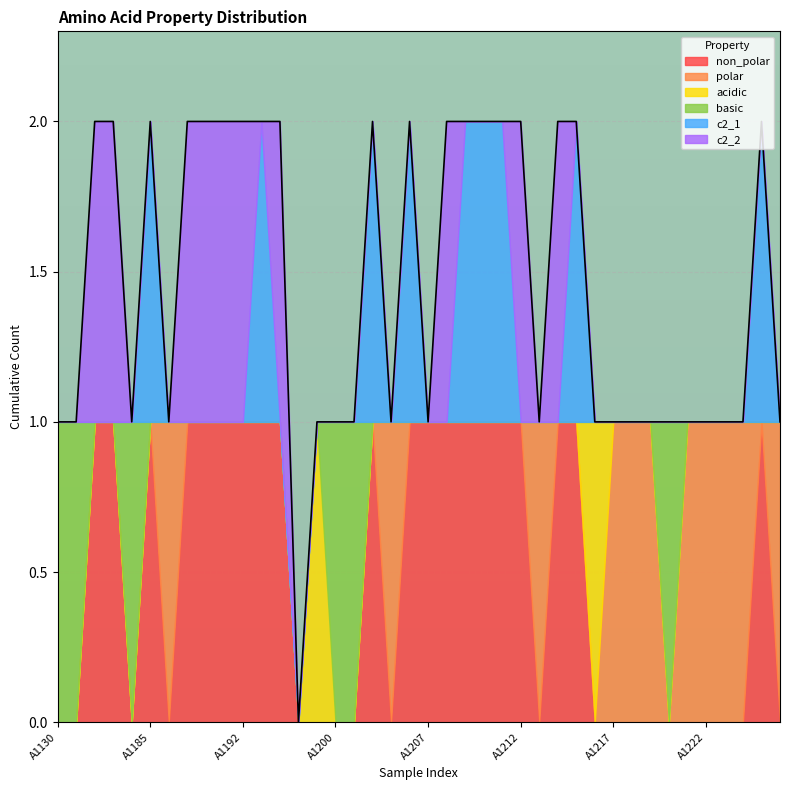

Which series has the largest total across all categories?

non_polar